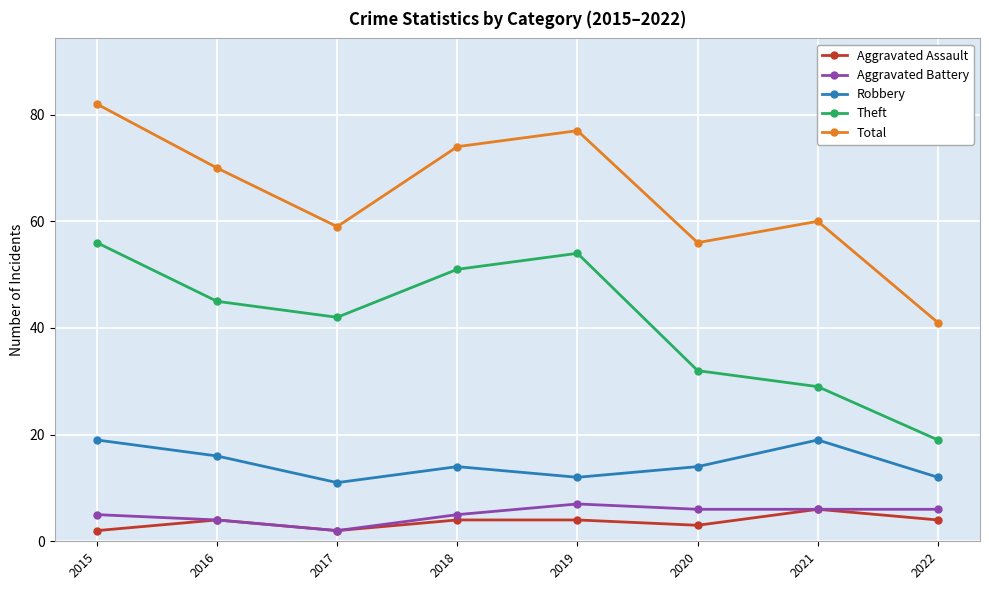

At which category does Total reach its first local valley?

2017